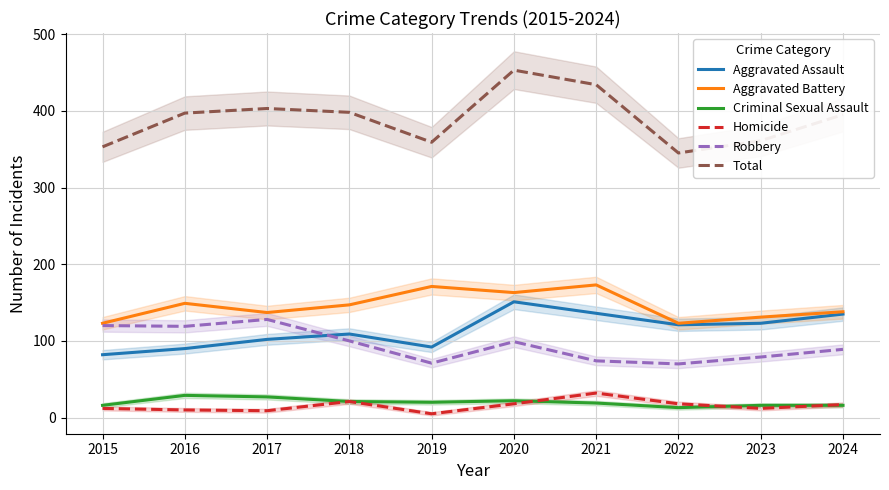

At which category does Criminal Sexual Assault reach its first local peak?

2016